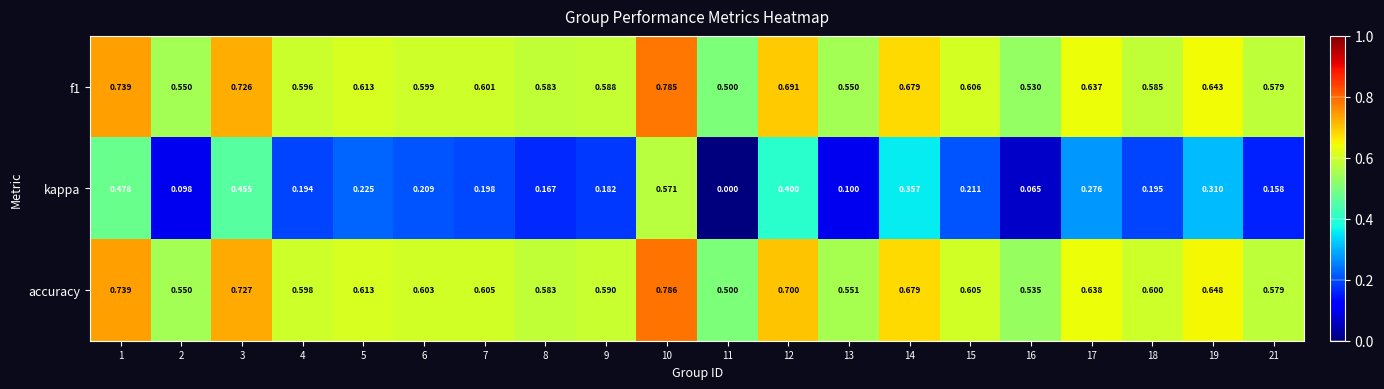

Is the value of accuracy at 1 greater than the value of f1 at 19?

Yes